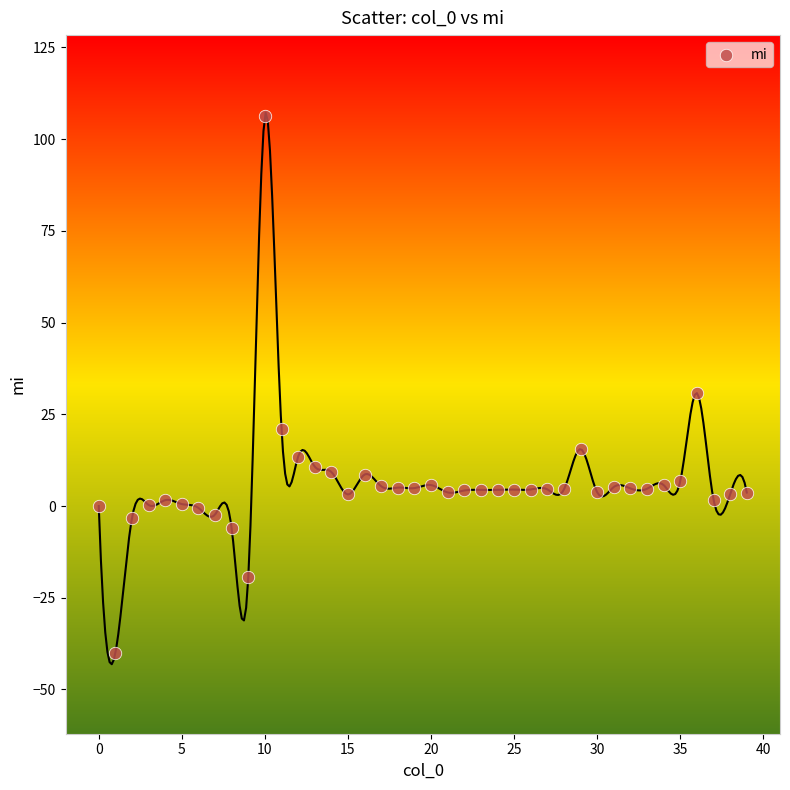

What is the range of Y values (max minus min)?

146.5